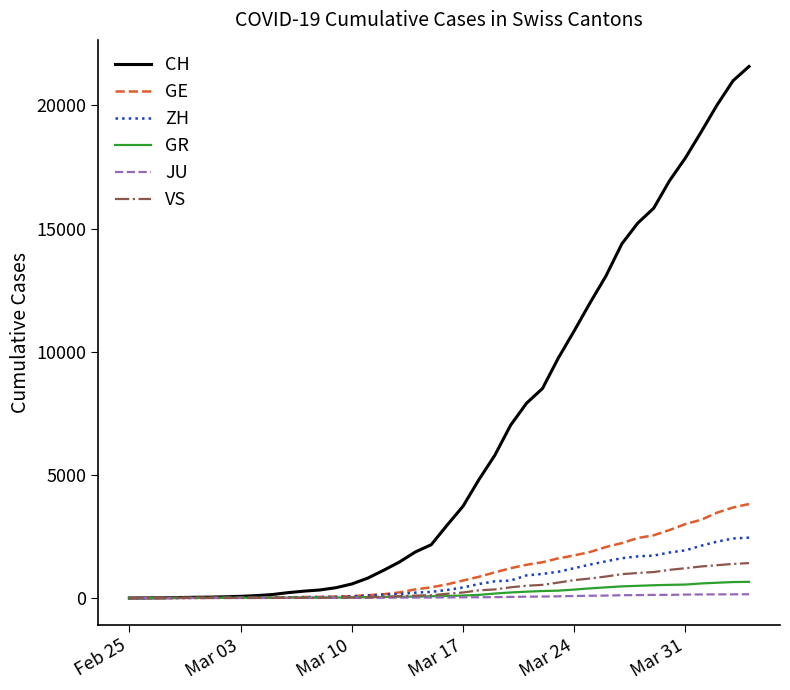

Which series has the largest range (max minus min)?

CH